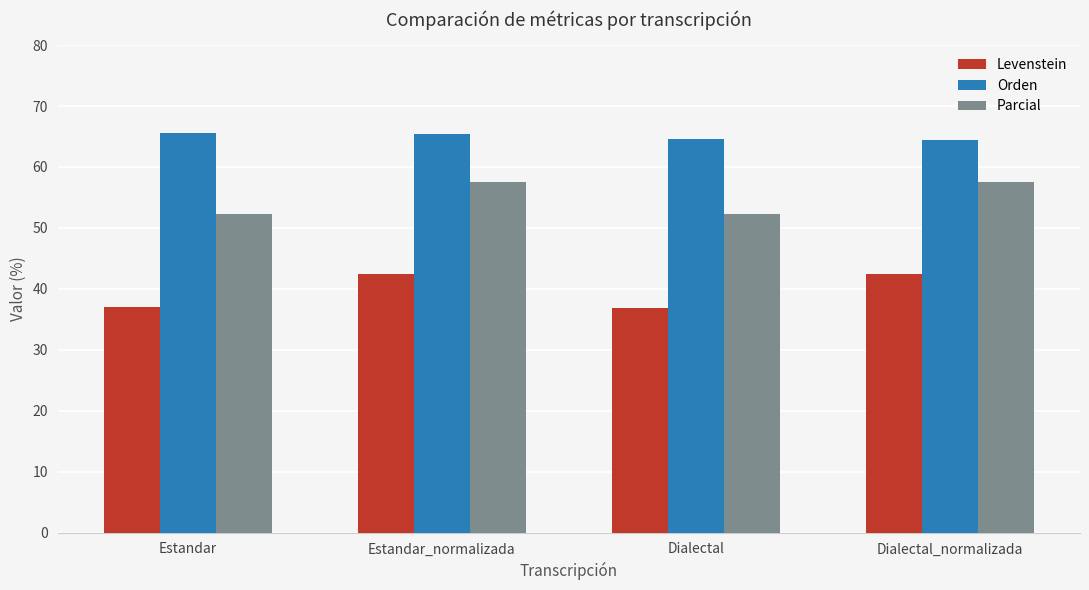

What is the average value of the Levenstein series?

39.7